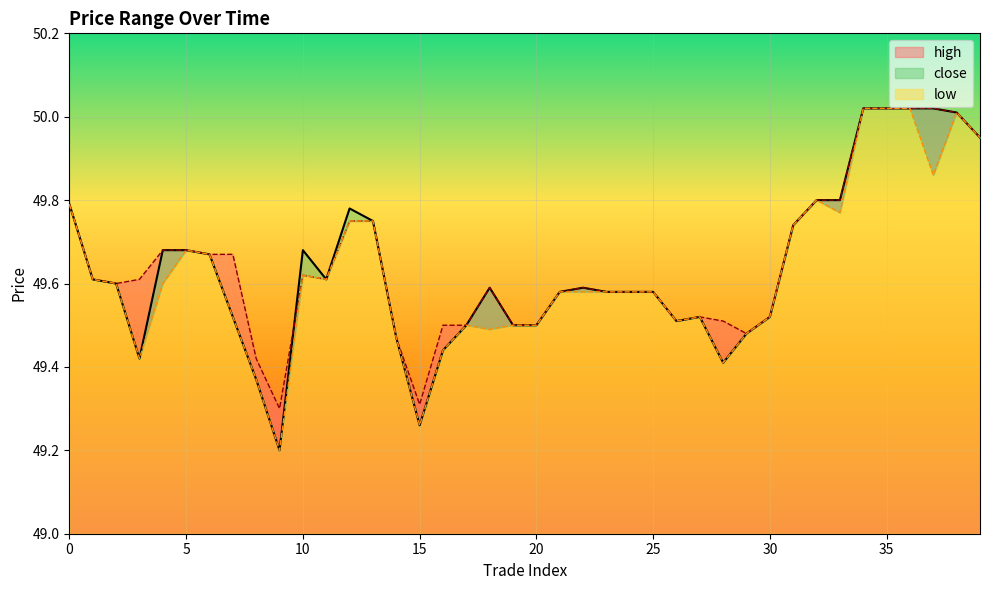

Is it true that low equals 33.2 at 31?

False